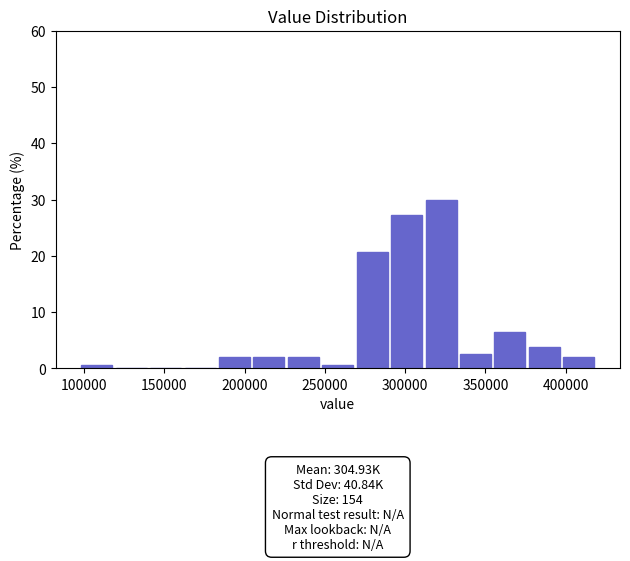

Which range on the x-axis has the tallest bar?

310000 to 335000